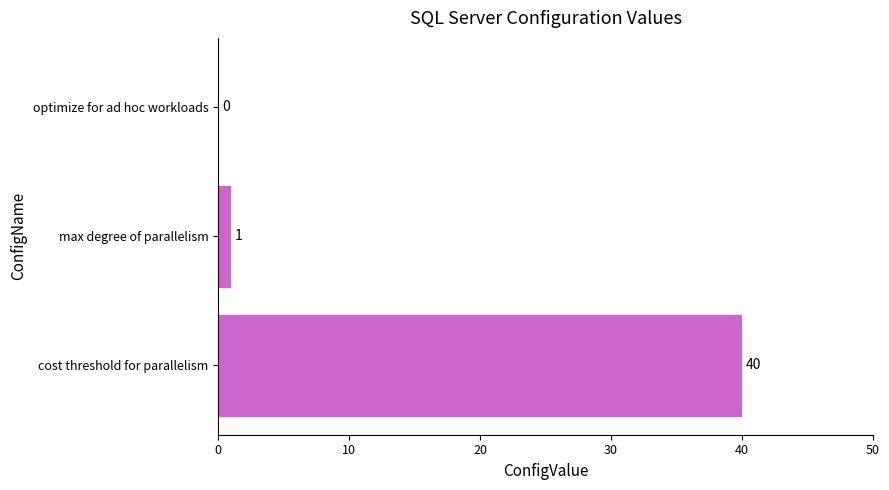

The chart shows a value of 1 at max degree of parallelism. True or false?

True